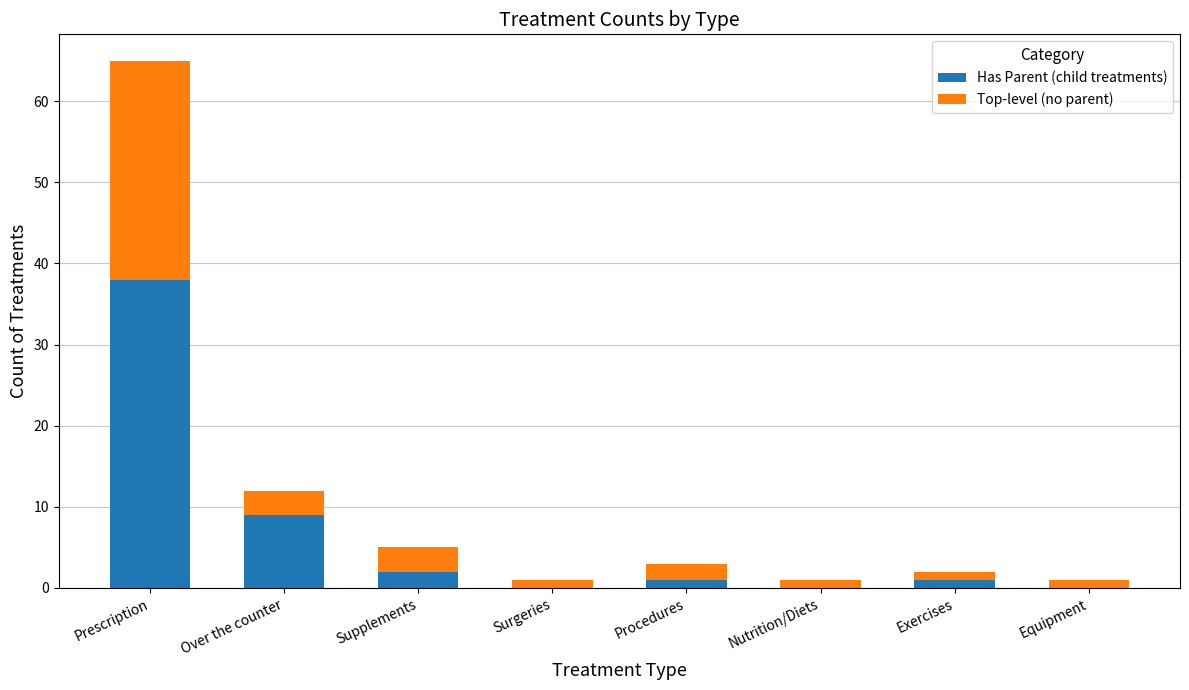

What is the total value across all series at Supplements?

5